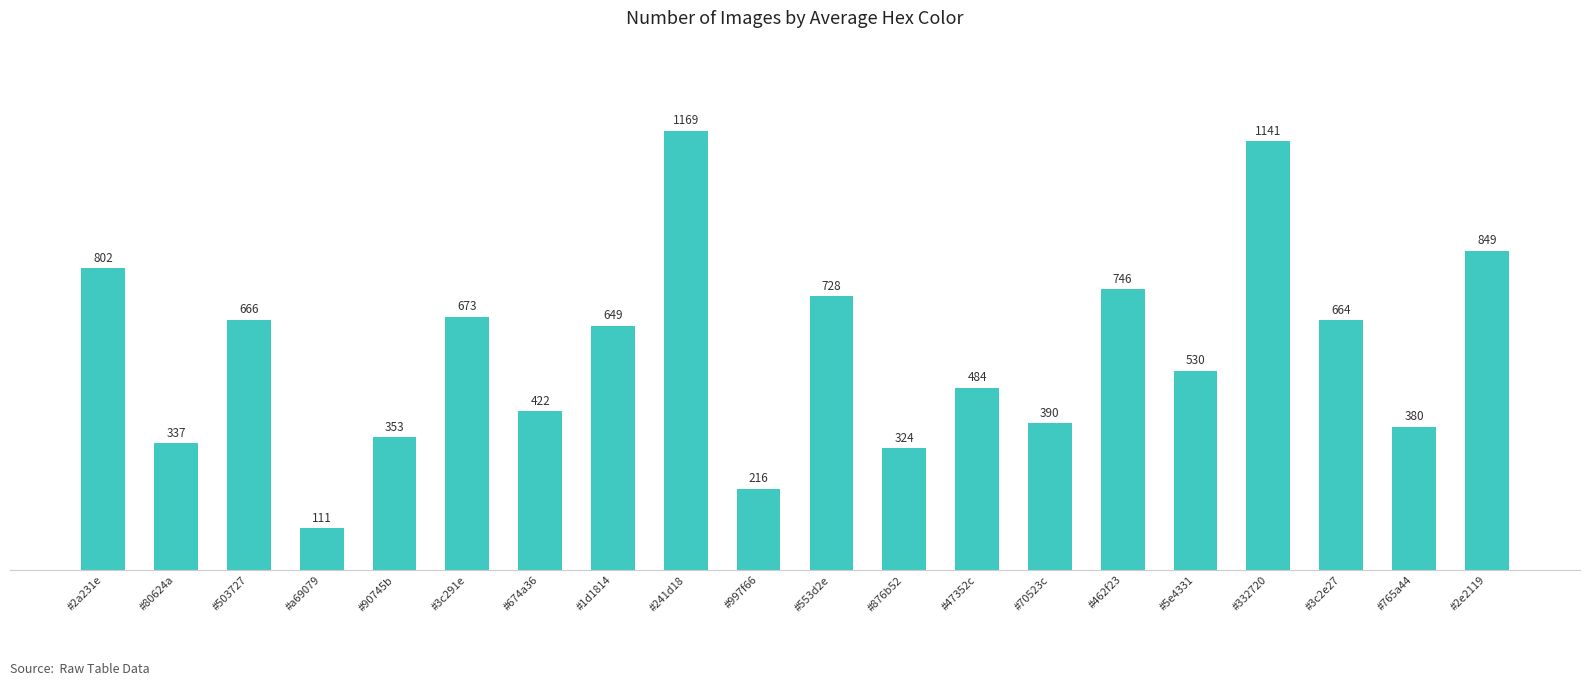

What is the greatest value displayed?

1169